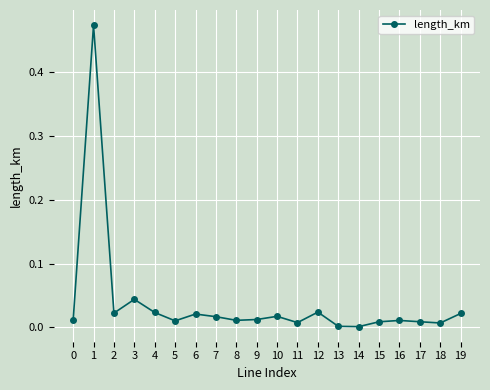

Is it true that the value at 12 is 0.0?

True